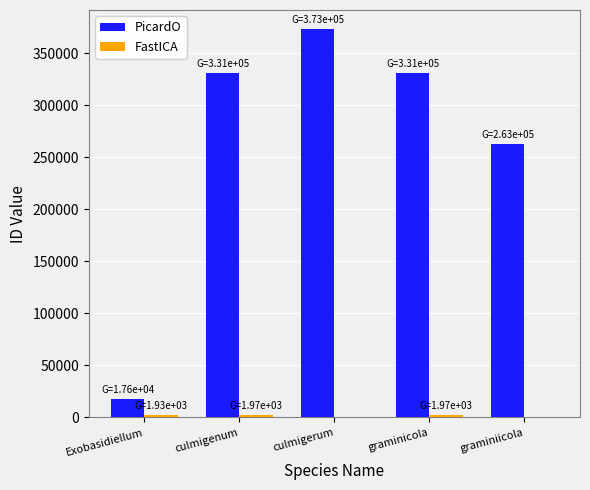

How many groups of bars are there?

5